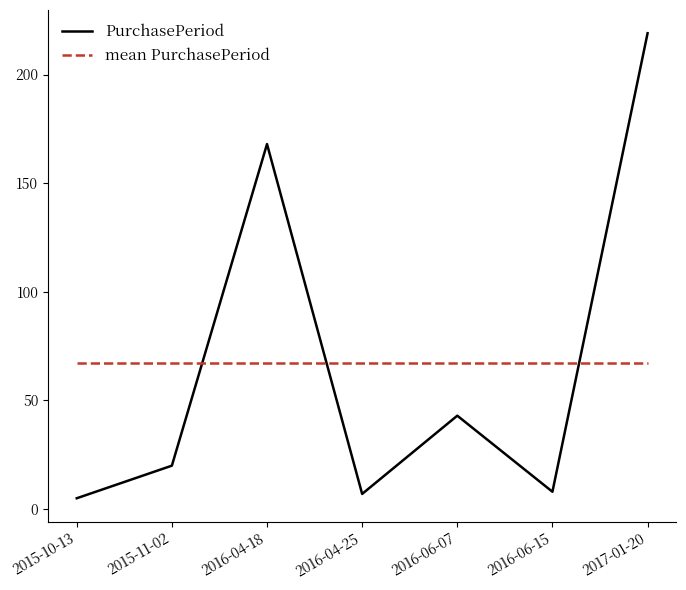

What position from the left is 2016-06-07?

5